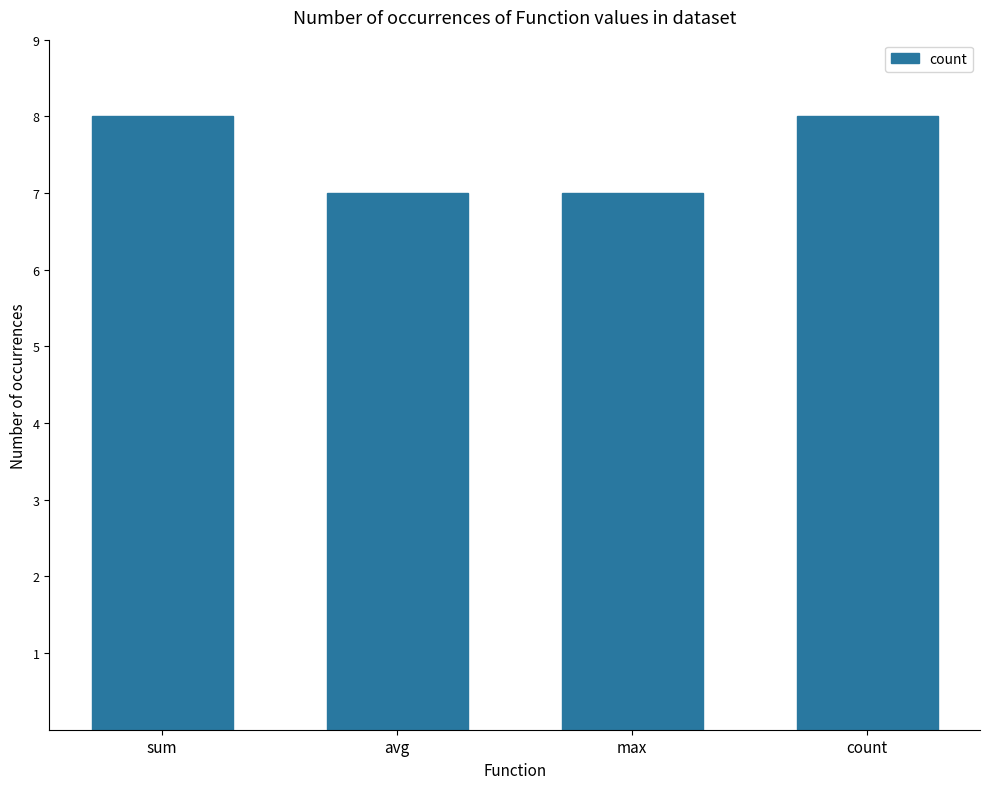

Reading left to right, list all the values displayed in this chart.

8	7	7	8